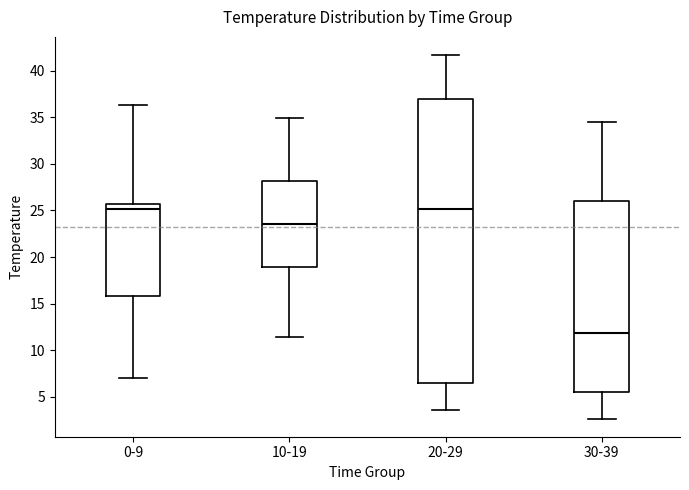

Where does the upper whisker of the box for 0-9 end on the y-axis? The values are not printed on the chart, so give them approximately, as read against the axis.

36.5